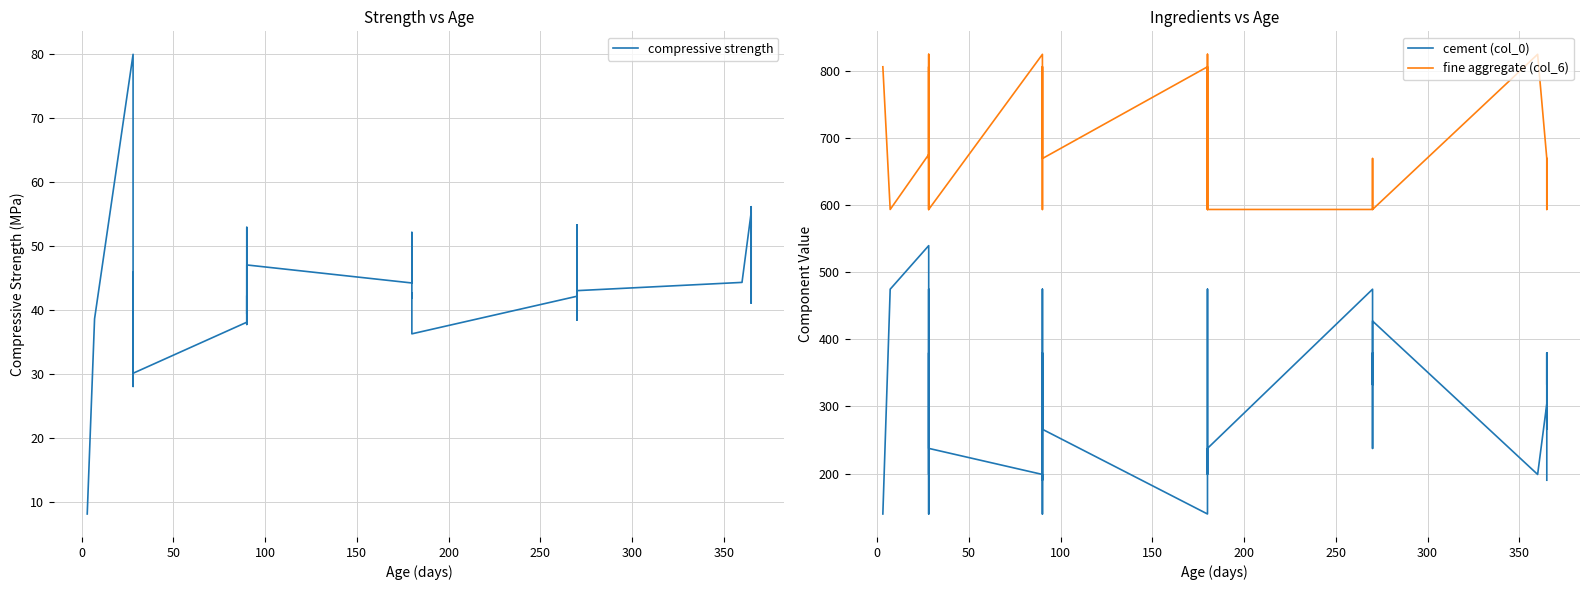

Rank the series by their maximum value, from highest to lowest.

fine aggregate (col_6), cement (col_0), compressive strength